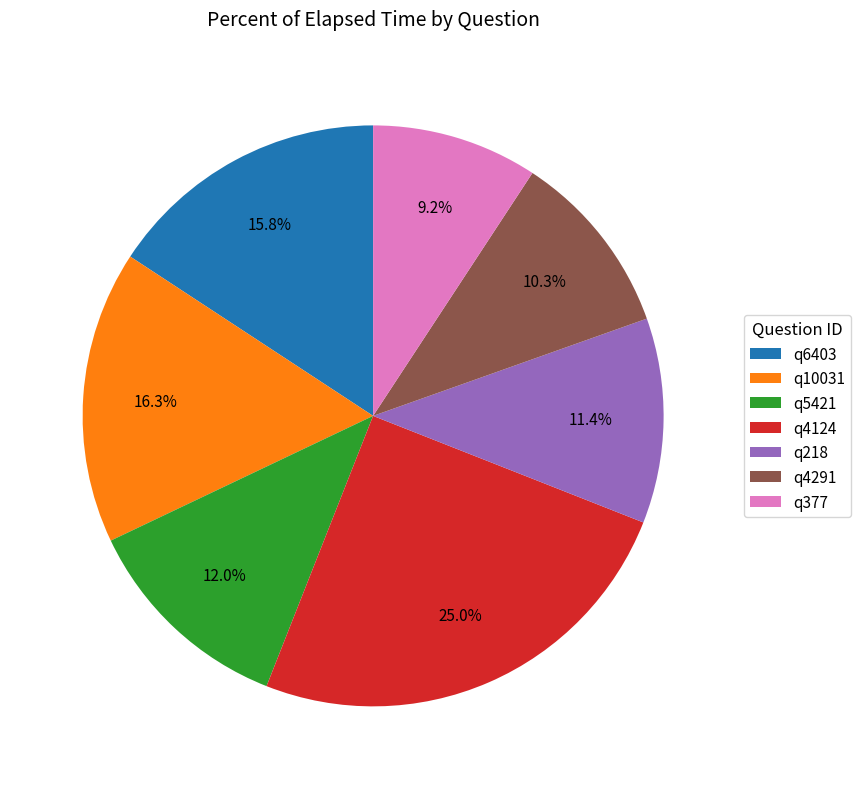

Which slice is the smallest?

q377